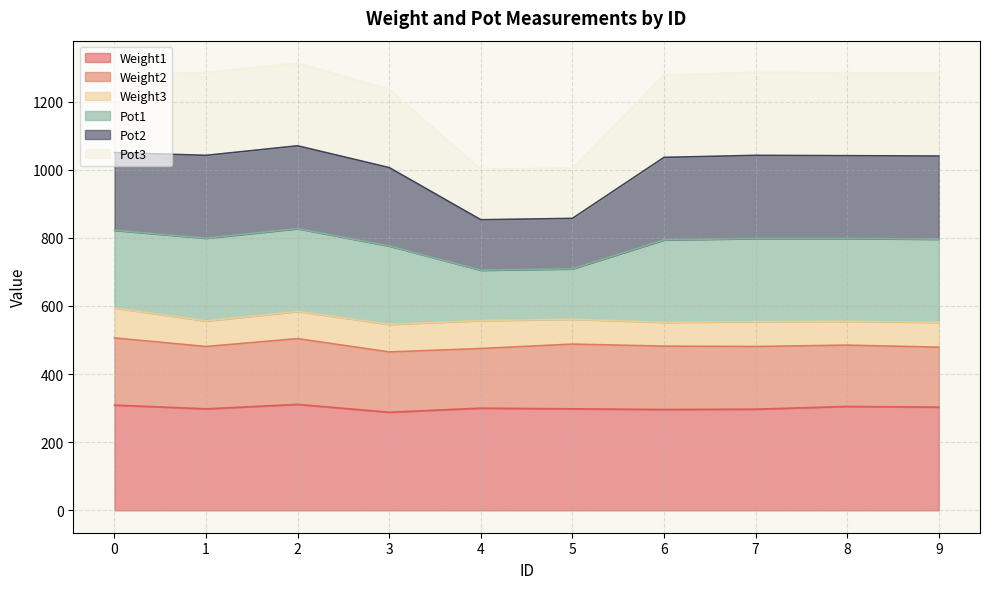

Does the chart have visible grid lines?

Yes